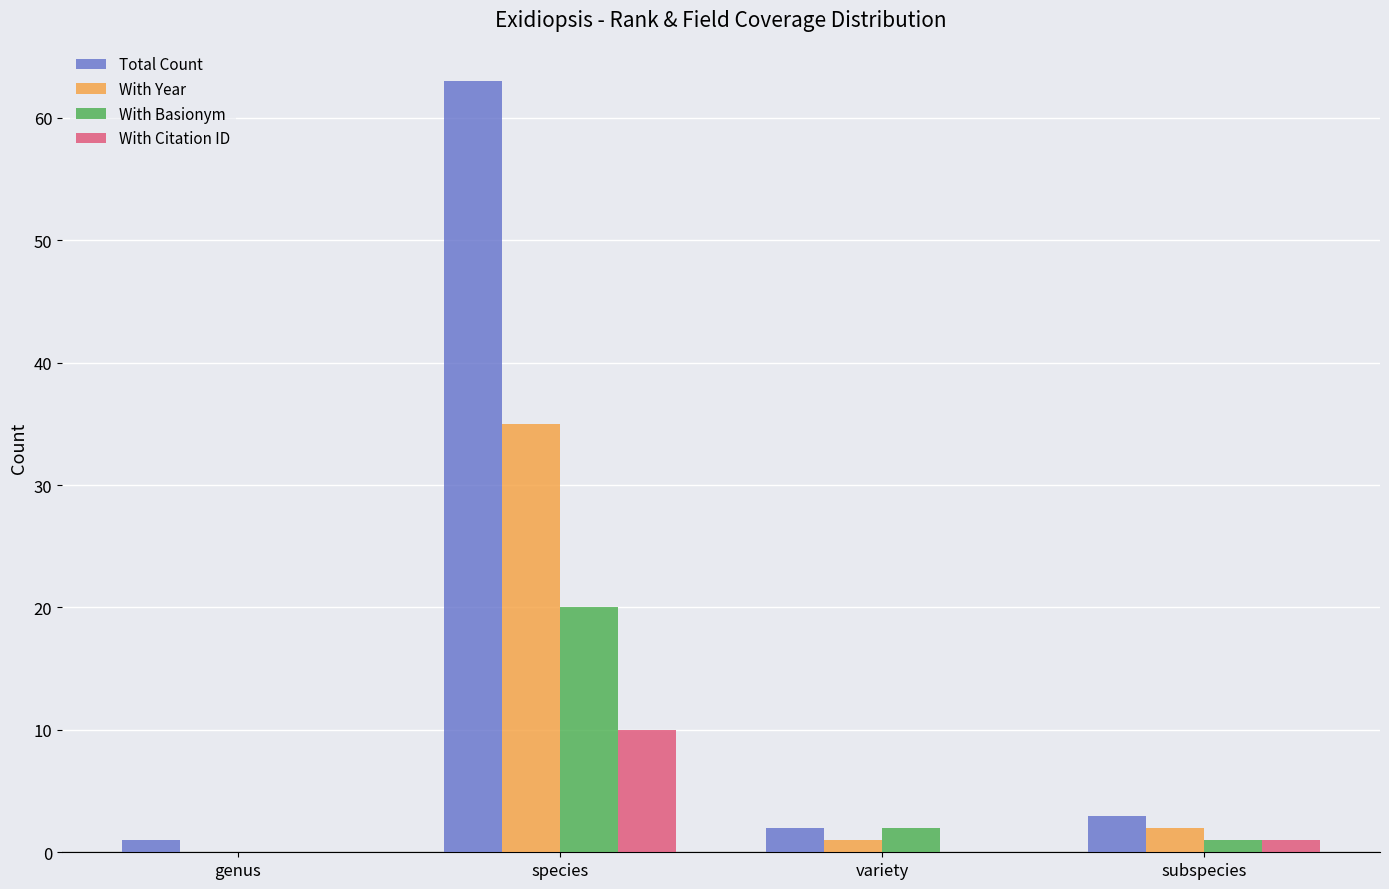

What is the total value across all series at species?

128